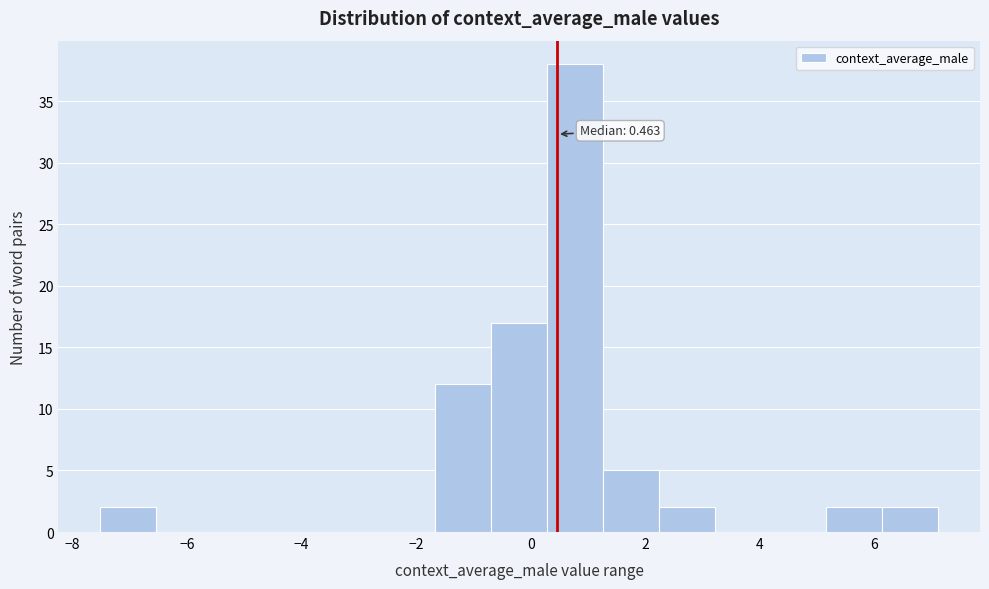

Which range on the x-axis has the tallest bar?

0.2 to 1.2